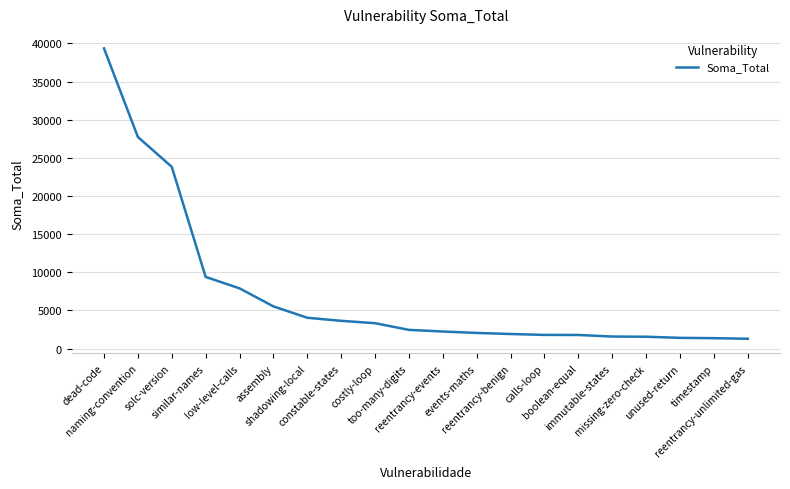

At which label is the value closest to 20313?

solc-version